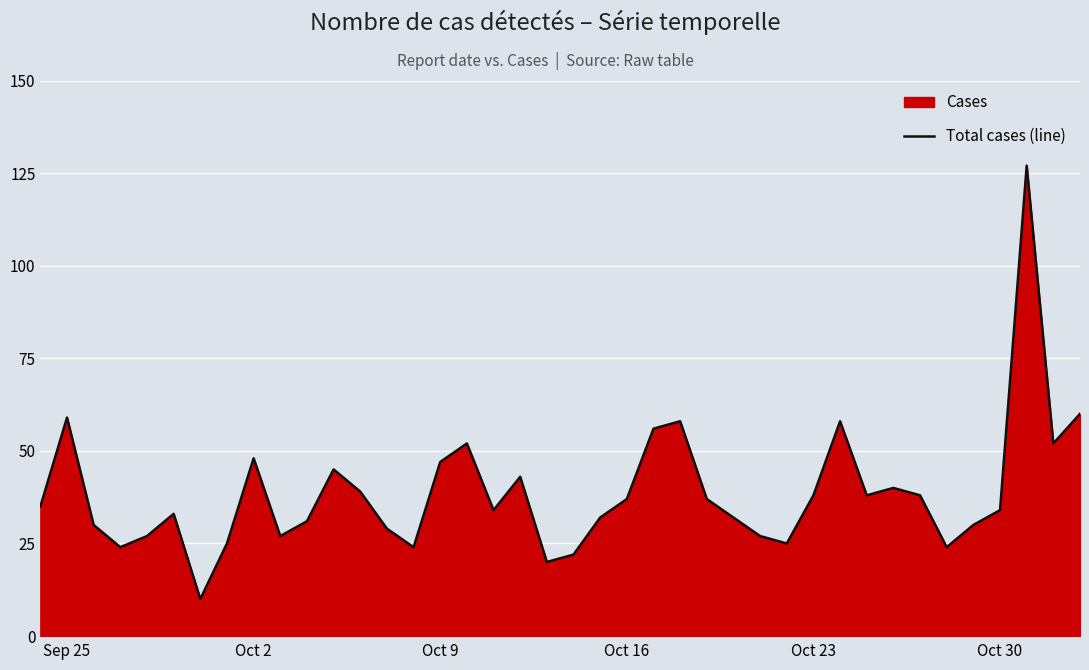

What is the difference between the maximum and minimum values?

117